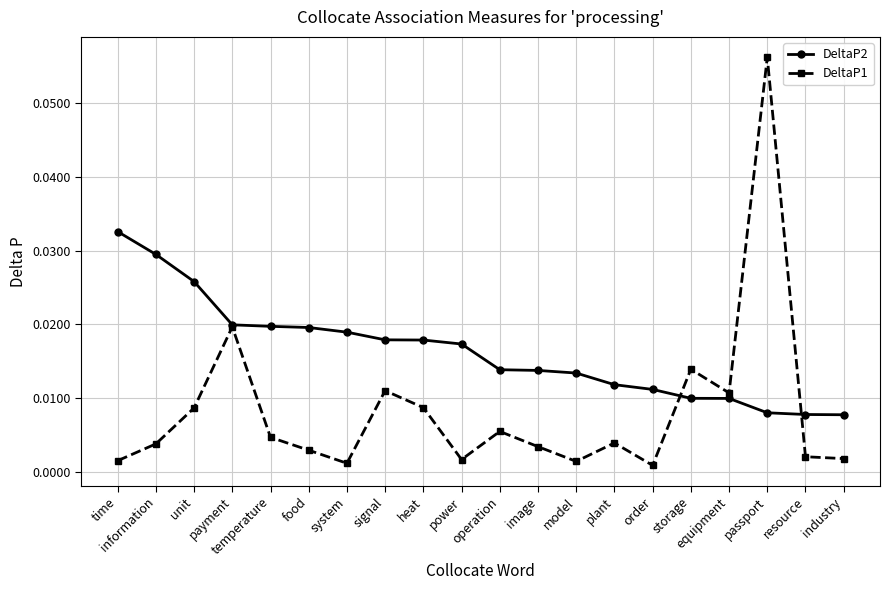

Which series ends up on top after the final intersection of DeltaP1 and DeltaP2?

DeltaP2